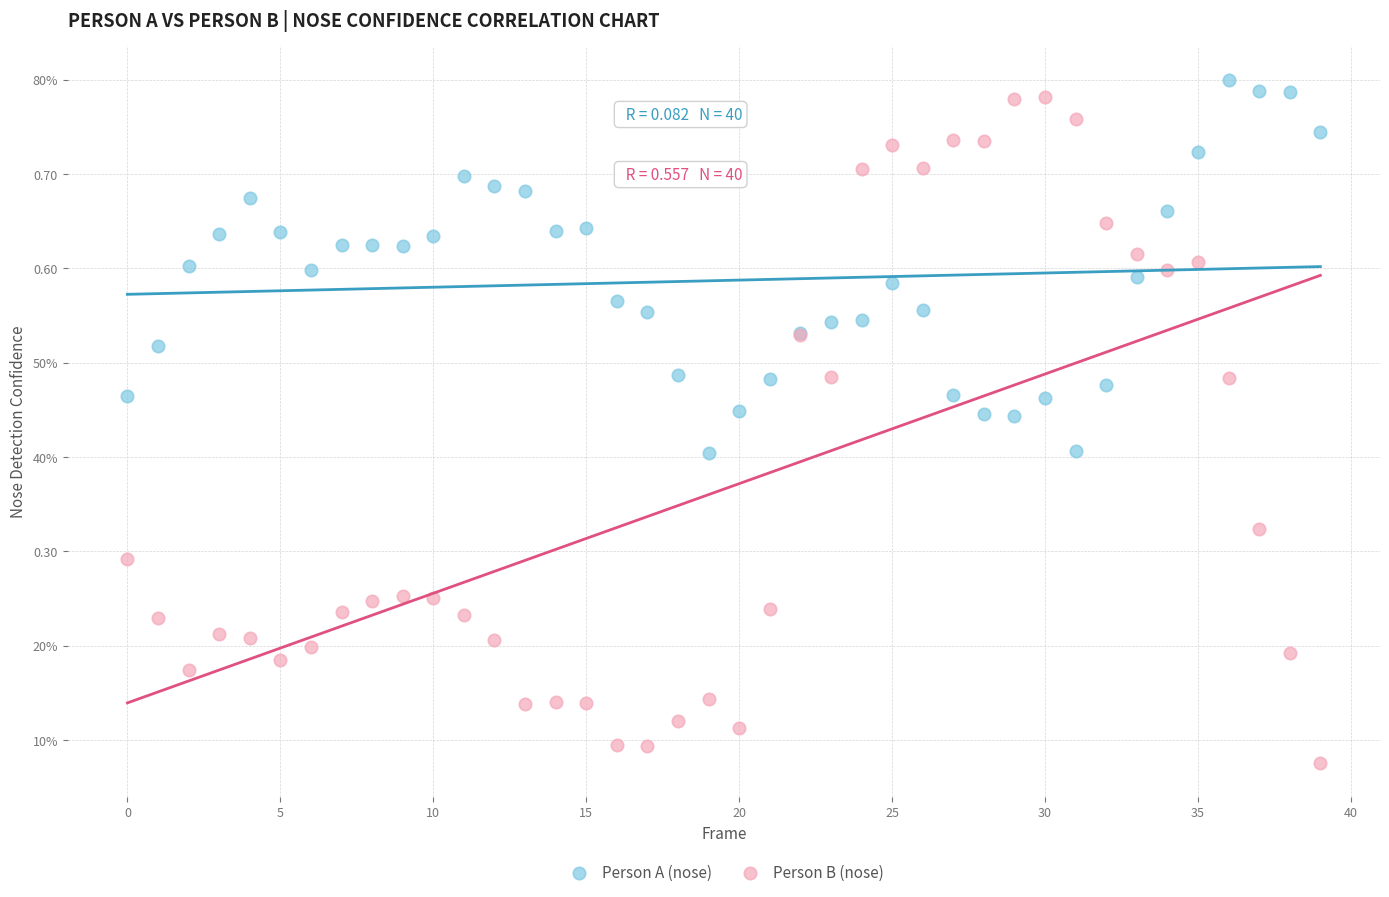

What are all the series names shown in the legend?

Person A (nose), Person B (nose)